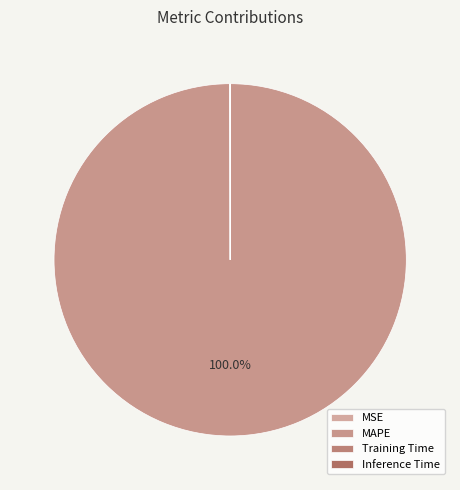

What is the change in value from MSE to Inference Time?

-0.7